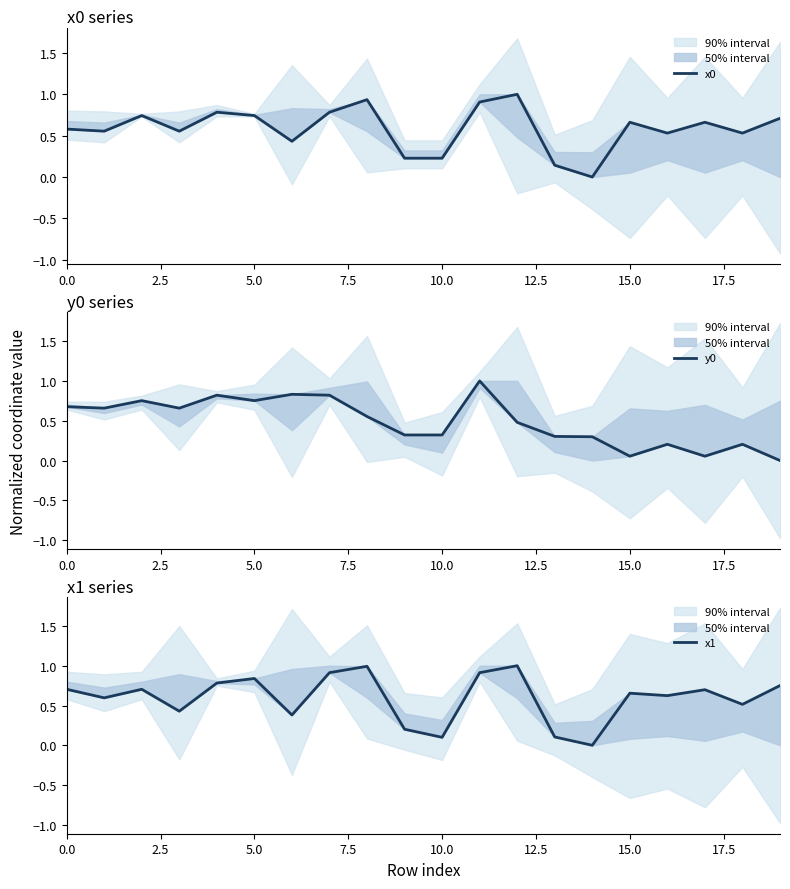

At how many categories does at least one series exceed 0?

20